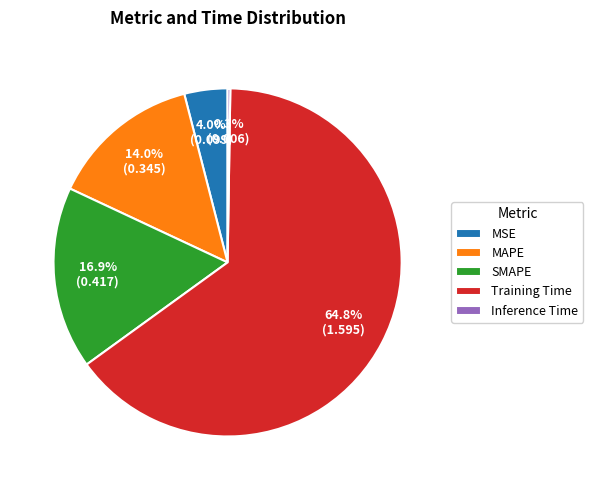

Which slice represents more than half of the pie?

Training Time